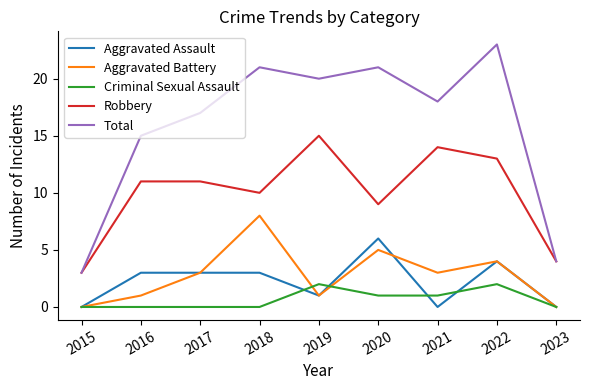

True or false: Robbery and Aggravated Battery cross at least once.

False